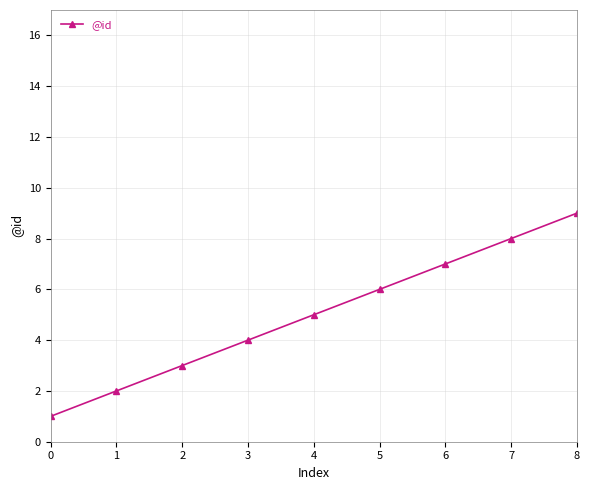

What is the value of the 4th point from the left?

4